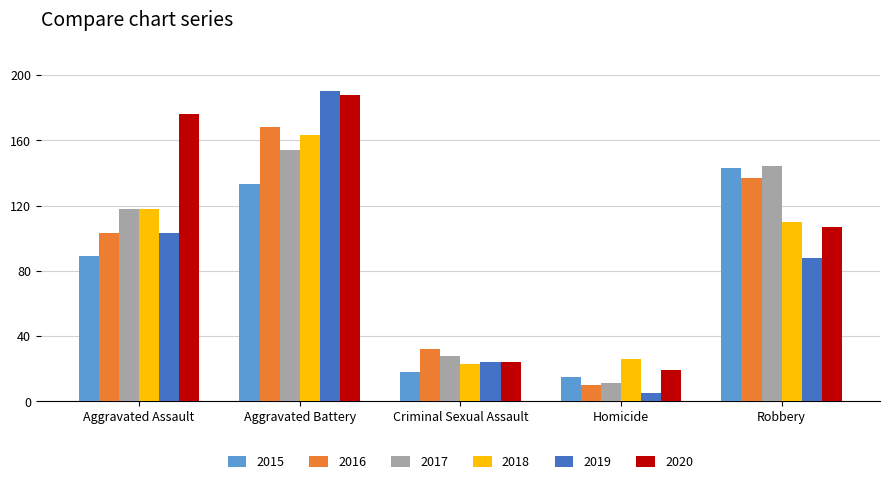

What is the minimum value shown in the chart?

5